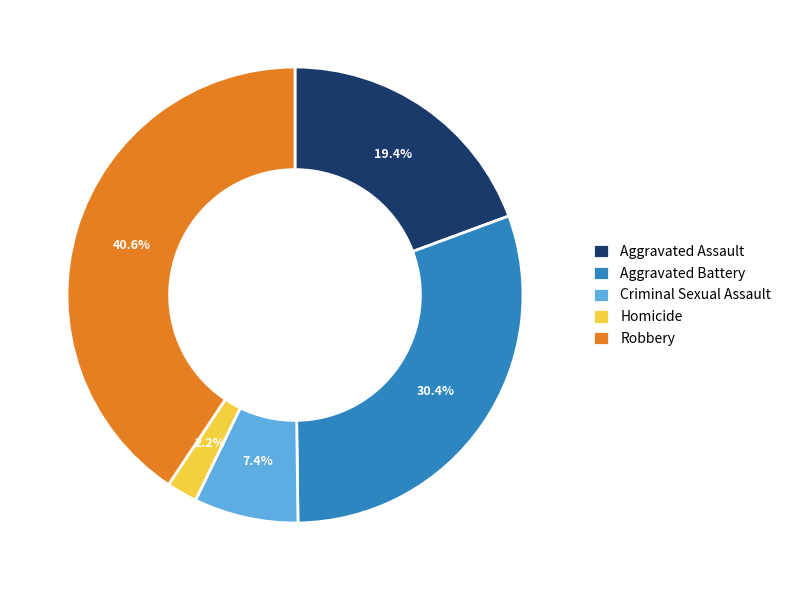

What percentage is the Criminal Sexual Assault slice, to the nearest percent?

7%